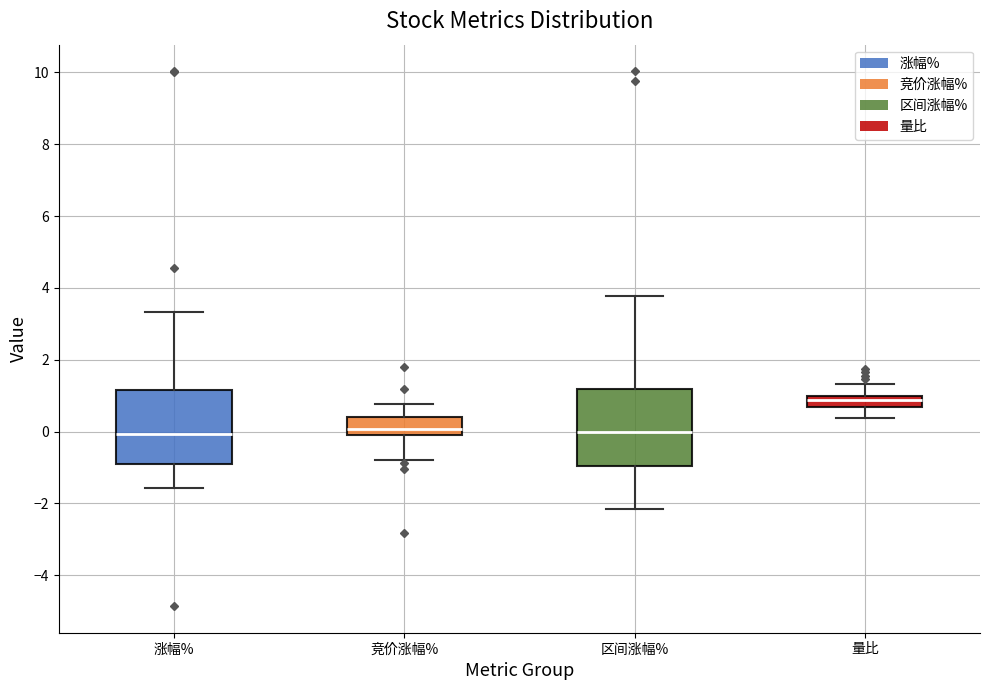

Where does the lower whisker of the box for 区间涨幅% end on the y-axis? The values are not printed on the chart, so give them approximately, as read against the axis.

-2.2